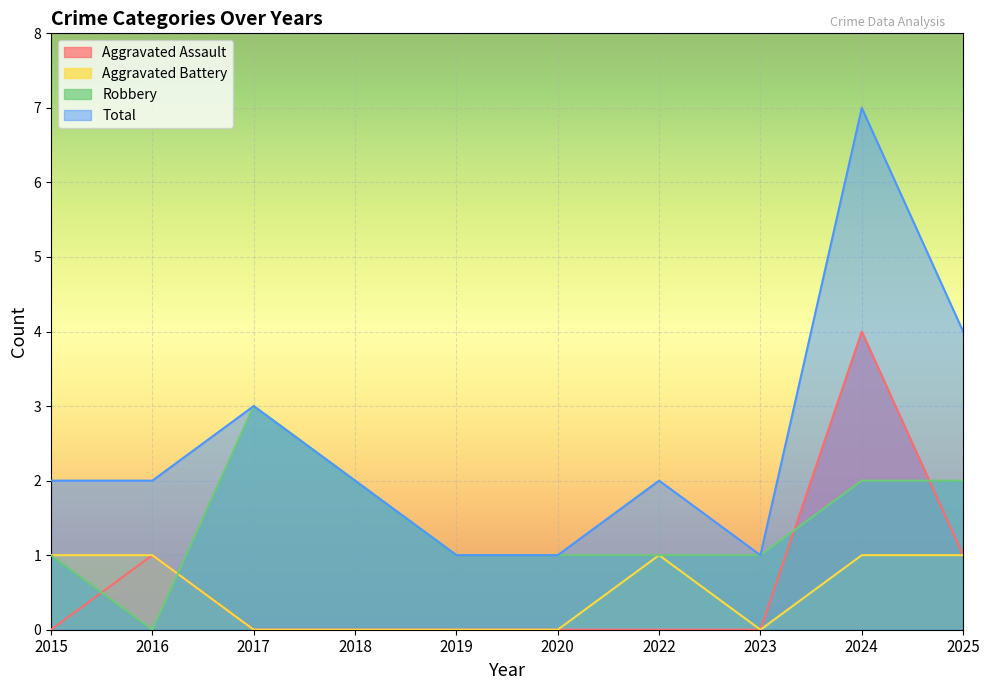

Reading left to right, transcribe all the data shown in this chart.

Aggravated Assault: 2015=0	2016=1	2017=0	2018=0	2019=0	2020=0	2022=0	2023=0	2024=4	2025=1
Aggravated Battery: 2015=1	2016=1	2017=0	2018=0	2019=0	2020=0	2022=1	2023=0	2024=1	2025=1
Robbery: 2015=1	2016=0	2017=3	2018=2	2019=1	2020=1	2022=1	2023=1	2024=2	2025=2
Total: 2015=2	2016=2	2017=3	2018=2	2019=1	2020=1	2022=2	2023=1	2024=7	2025=4